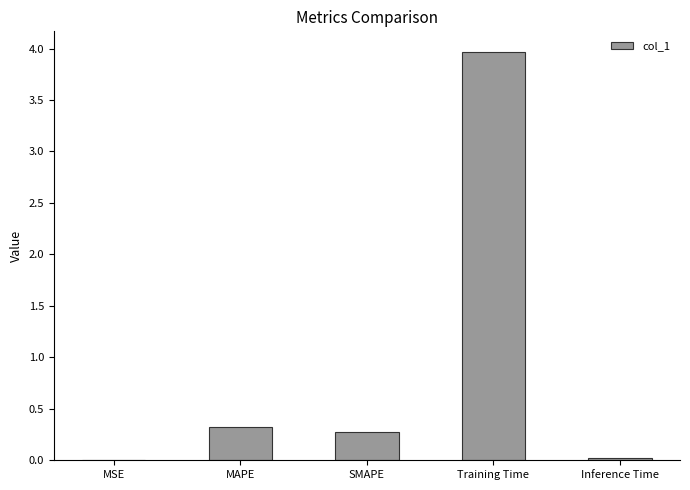

What is the change in value from MAPE to Training Time?

+3.6